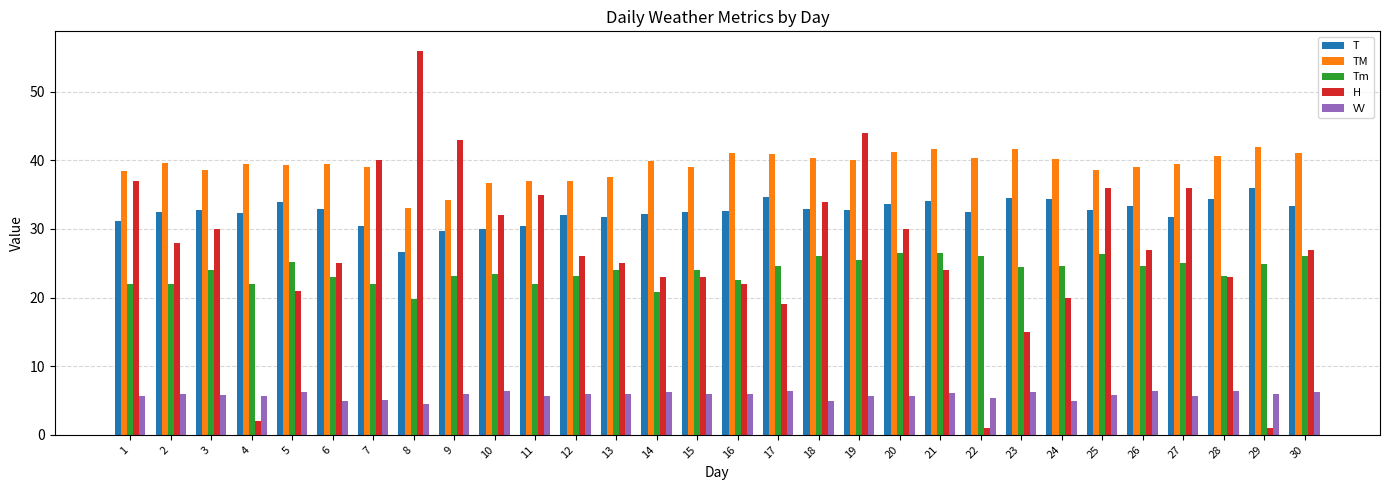

Between 5 and 21, which series saw the biggest shift?

H